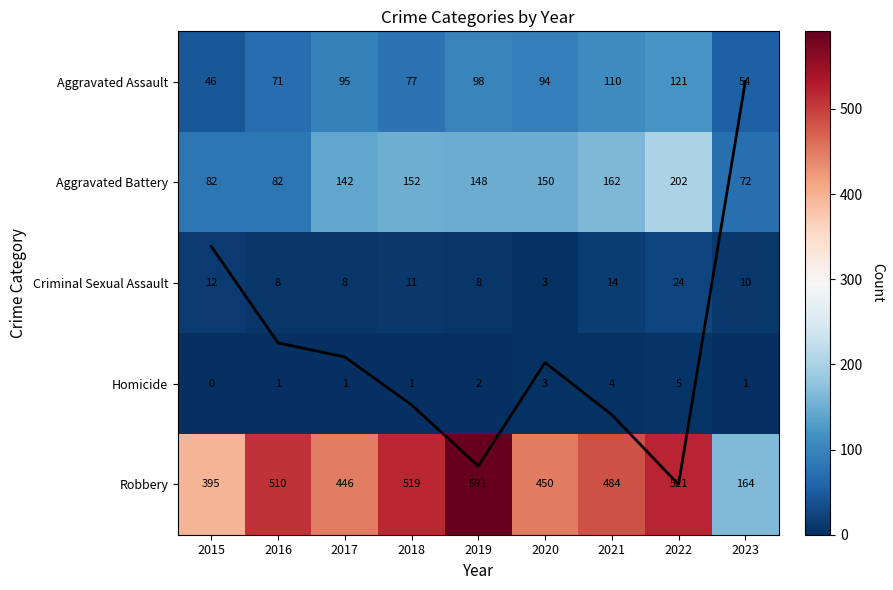

What is the spread (max minus min) of values at 2019?

589